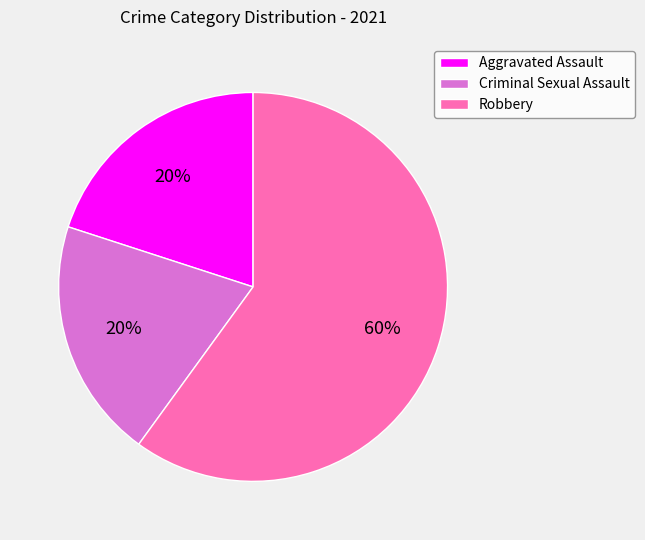

Which has a higher value, Criminal Sexual Assault or Robbery?

Robbery